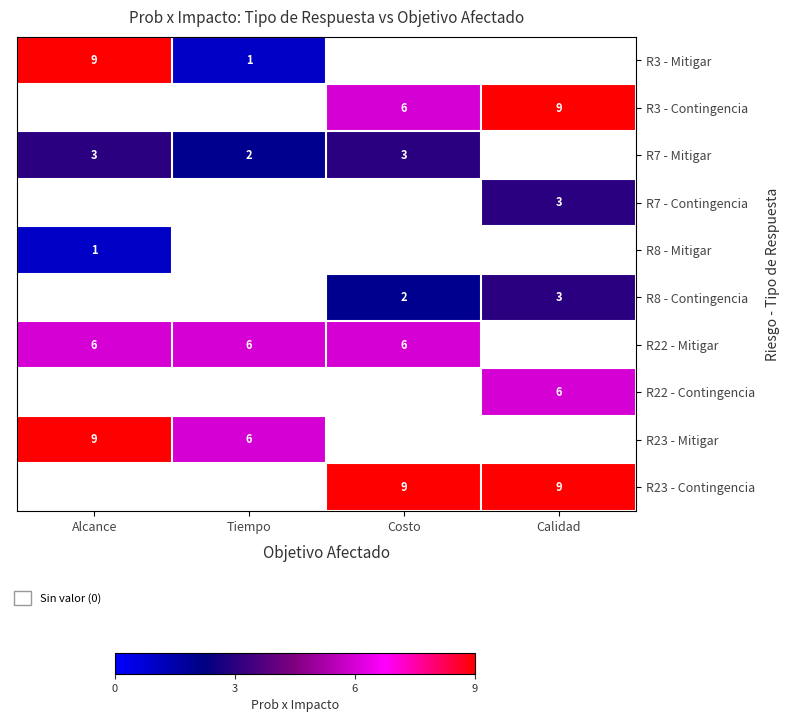

The value of R3 - Contingencia at Calidad is 9. True or false?

True